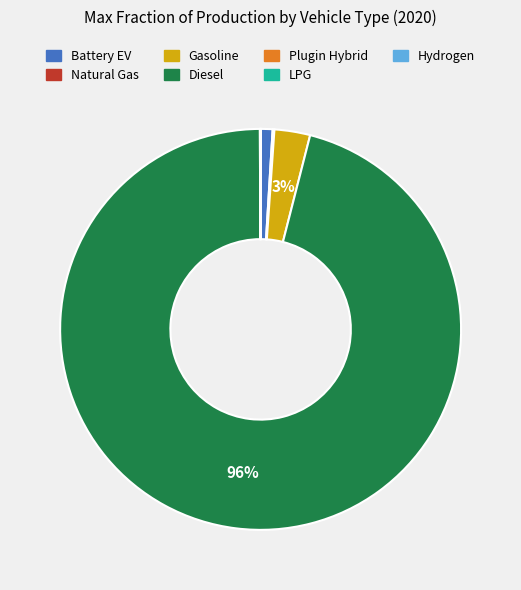

To the nearest percent, what is the average slice percentage?

14%